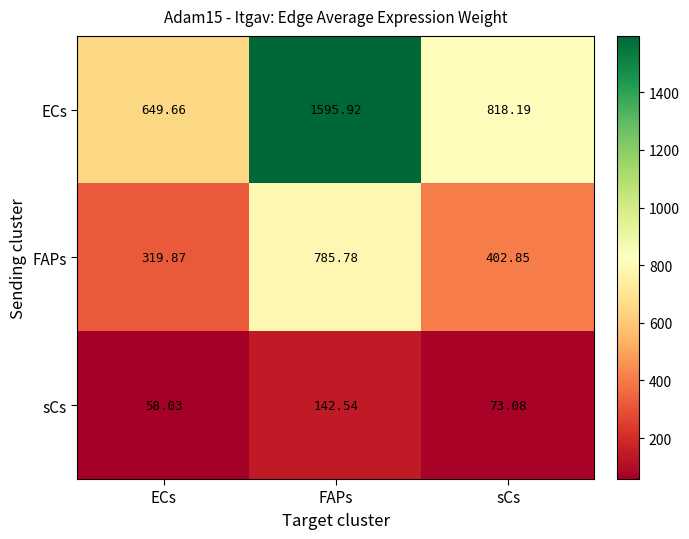

At which category does the chart reach its minimum across all series?

ECs